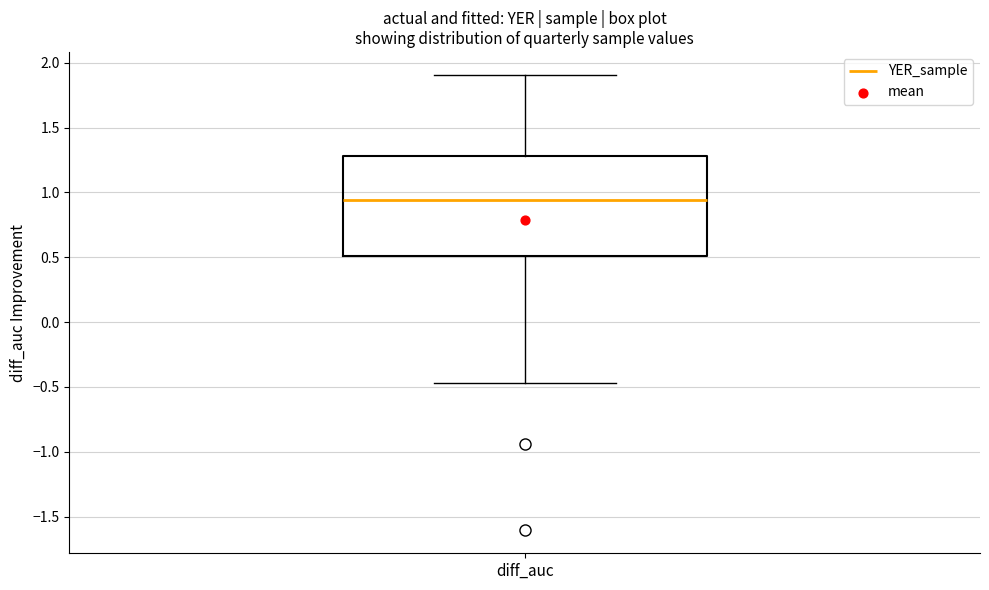

Transcribe this box plot: give where the median line is, the range the box spans, and where the two whiskers end, as read against the y-axis. The values are not printed on the chart, so give them approximately, as read against the axis.

median 0.95, box 0.50 to 1.30, whiskers -0.45 to 1.90